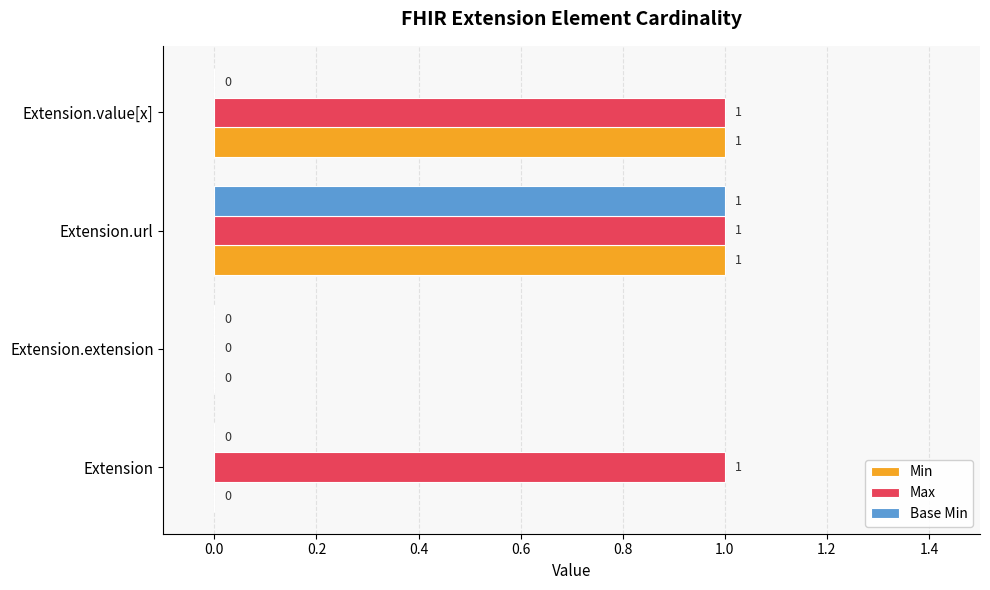

The Max series shows 1 at Extension.url. True or false?

True